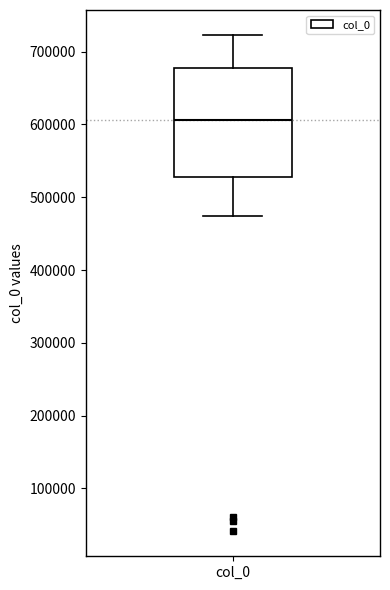

Read this box plot against the y-axis: the position of the median line, the range covered by the box, and the ends of both whiskers. The values are not printed on the chart, so give them approximately, as read against the axis.

median 610000, box 530000 to 680000, whiskers 470000 to 720000